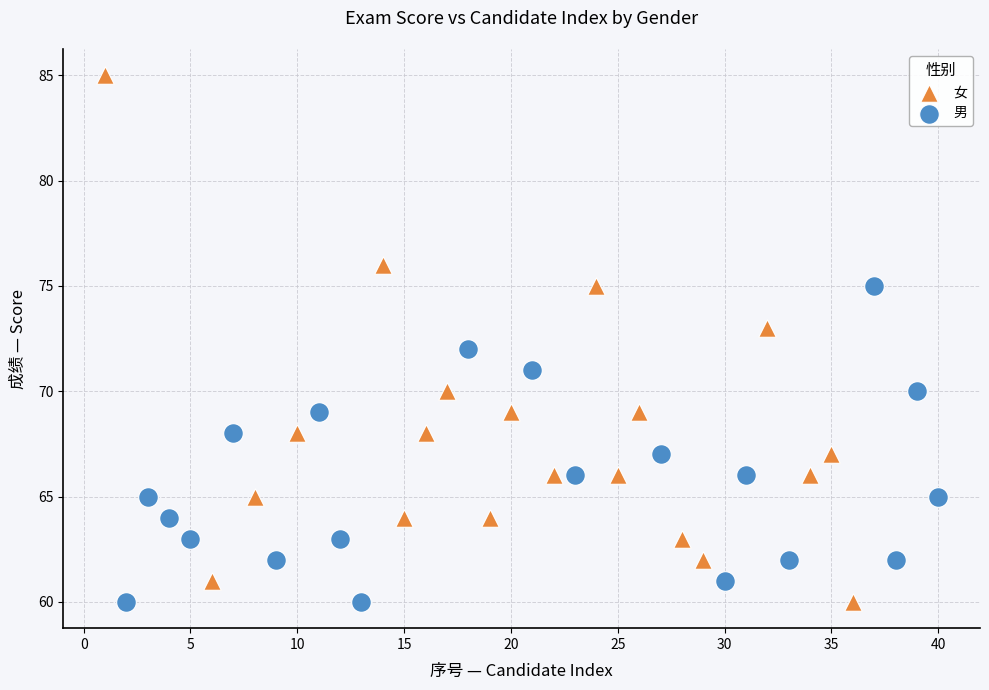

Which series reaches the maximum Y coordinate?

女